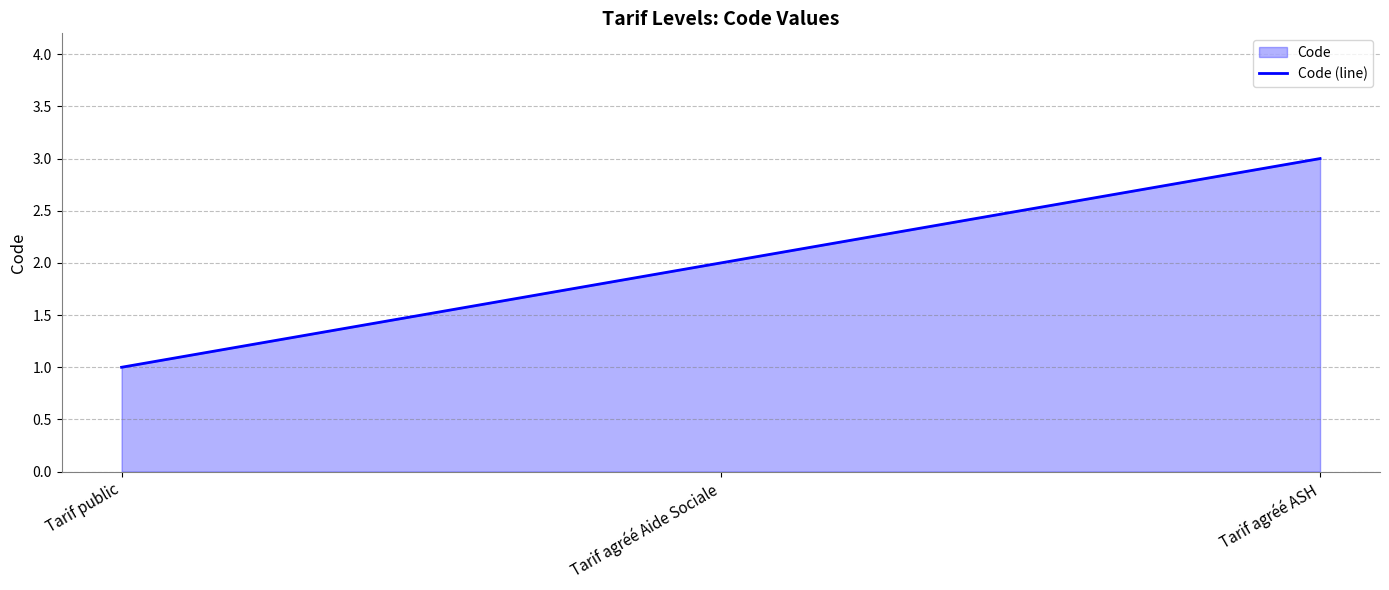

Read the value at Tarif agréé Aide Sociale.

2